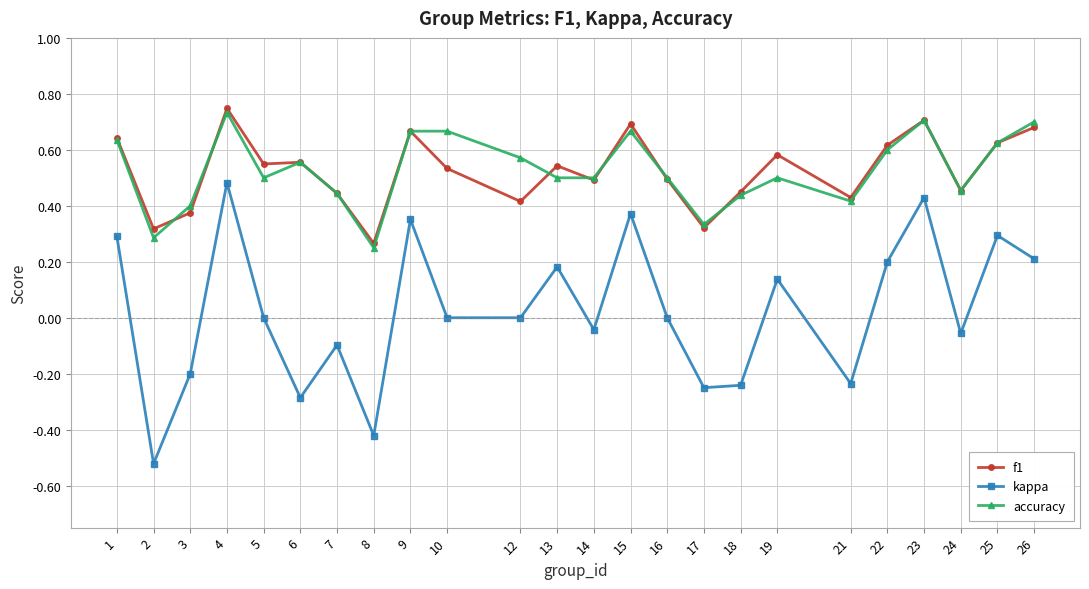

Which series has the largest range (max minus min)?

kappa